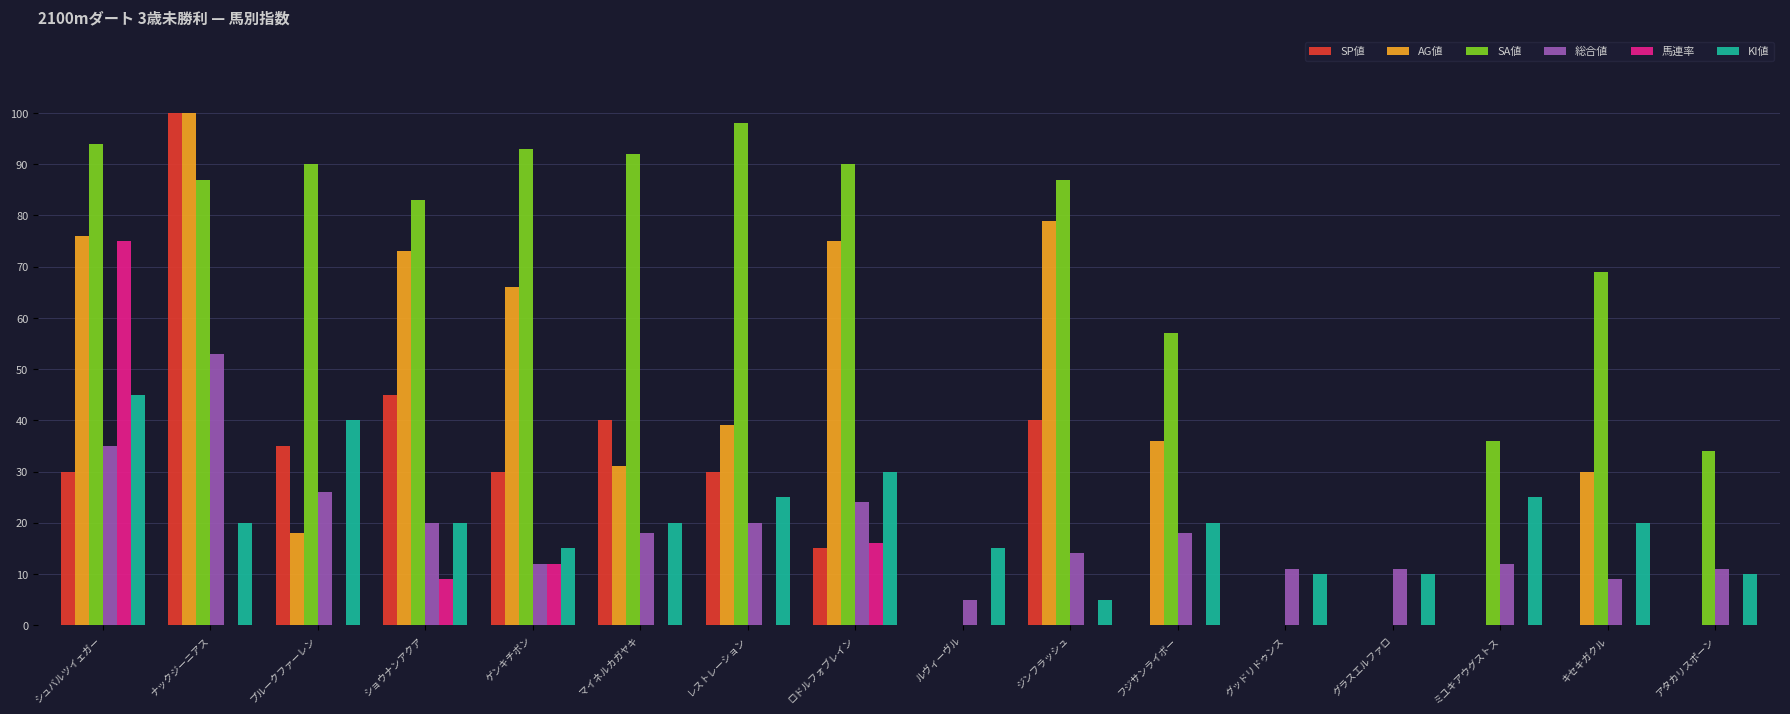

Reading left to right, transcribe all the data shown in this chart.

SP値: シュバルツイェガー=30	ナックジーニアス=100	プルークファーレン=35	ショウナンアクア=45	ゲンキチボン=30	マイネルカガヤキ=40	レストレーション=30	ロドルフォブレイン=15	ルヴィーヴル=0	ジンフラッシュ=40	フジサンライボー=0	グッドリドゥンス=0	グラスエルファロ=0	ミユキアウグストス=0	キセキガクル=0	アタカリスポーン=0
AG値: シュバルツイェガー=76	ナックジーニアス=100	プルークファーレン=18	ショウナンアクア=73	ゲンキチボン=66	マイネルカガヤキ=31	レストレーション=39	ロドルフォブレイン=75	ルヴィーヴル=0	ジンフラッシュ=79	フジサンライボー=36	グッドリドゥンス=0	グラスエルファロ=0	ミユキアウグストス=0	キセキガクル=30	アタカリスポーン=0
SA値: シュバルツイェガー=94	ナックジーニアス=87	プルークファーレン=90	ショウナンアクア=83	ゲンキチボン=93	マイネルカガヤキ=92	レストレーション=98	ロドルフォブレイン=90	ルヴィーヴル=0	ジンフラッシュ=87	フジサンライボー=57	グッドリドゥンス=0	グラスエルファロ=0	ミユキアウグストス=36	キセキガクル=69	アタカリスポーン=34
総合値: シュバルツイェガー=35	ナックジーニアス=53	プルークファーレン=26	ショウナンアクア=20	ゲンキチボン=12	マイネルカガヤキ=18	レストレーション=20	ロドルフォブレイン=24	ルヴィーヴル=5	ジンフラッシュ=14	フジサンライボー=18	グッドリドゥンス=11	グラスエルファロ=11	ミユキアウグストス=12	キセキガクル=9	アタカリスポーン=11
馬連率: シュバルツイェガー=75	ナックジーニアス=0	プルークファーレン=0	ショウナンアクア=9	ゲンキチボン=12	マイネルカガヤキ=0	レストレーション=0	ロドルフォブレイン=16	ルヴィーヴル=0	ジンフラッシュ=0	フジサンライボー=0	グッドリドゥンス=0	グラスエルファロ=0	ミユキアウグストス=0	キセキガクル=0	アタカリスポーン=0
KI値: シュバルツイェガー=45	ナックジーニアス=20	プルークファーレン=40	ショウナンアクア=20	ゲンキチボン=15	マイネルカガヤキ=20	レストレーション=25	ロドルフォブレイン=30	ルヴィーヴル=15	ジンフラッシュ=5	フジサンライボー=20	グッドリドゥンス=10	グラスエルファロ=10	ミユキアウグストス=25	キセキガクル=20	アタカリスポーン=10